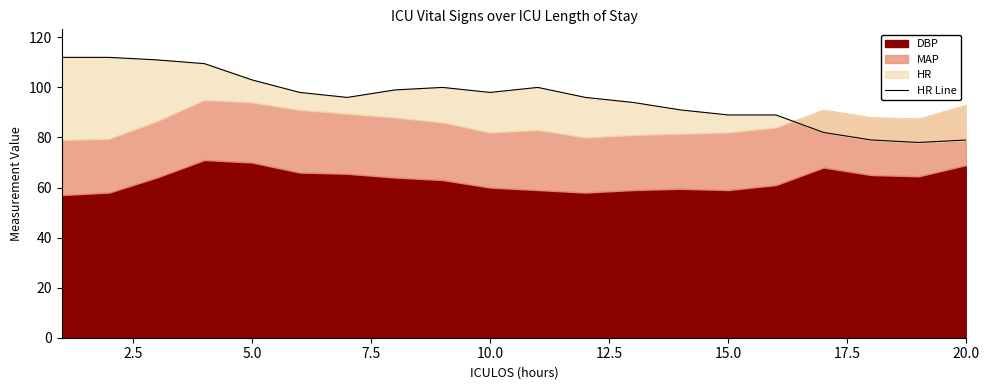

What is the sum of the values at 20.0 and 15.0?

168.0